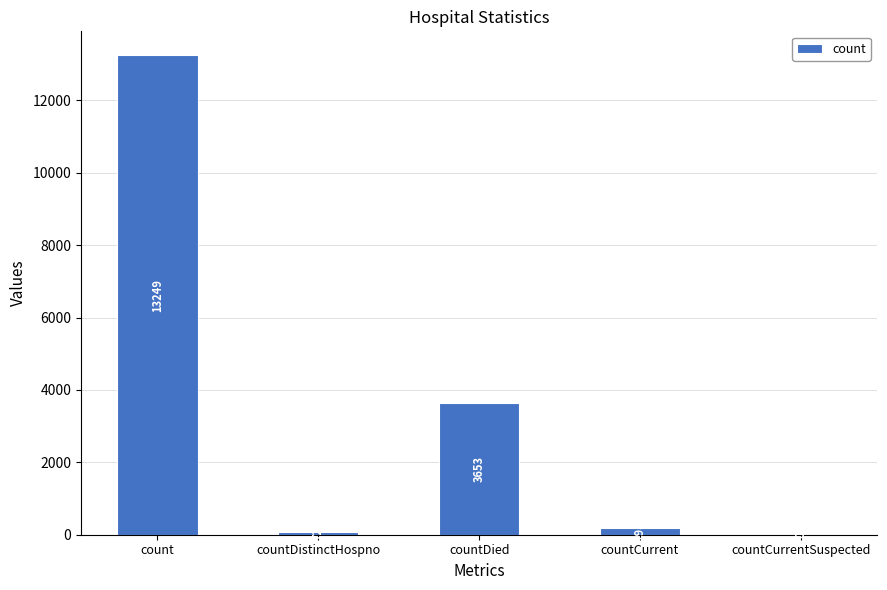

What is the change in value from countDistinctHospno to countCurrent?

+126